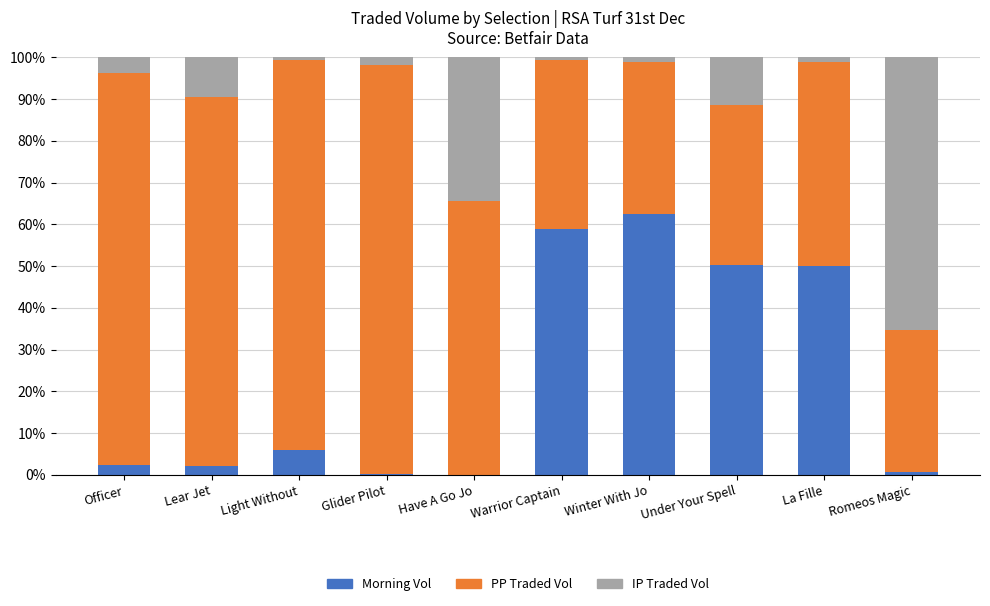

What is the total value across all series at Officer?

100.0